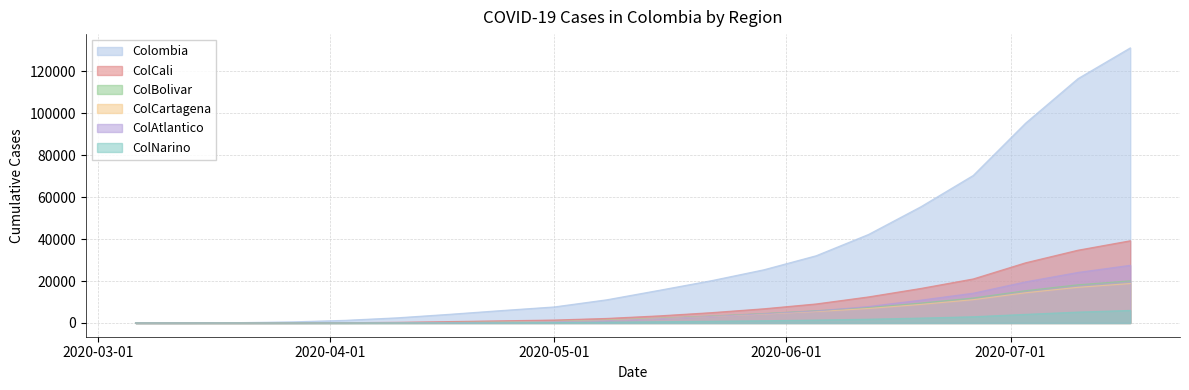

How many lines are shown in the chart?

6